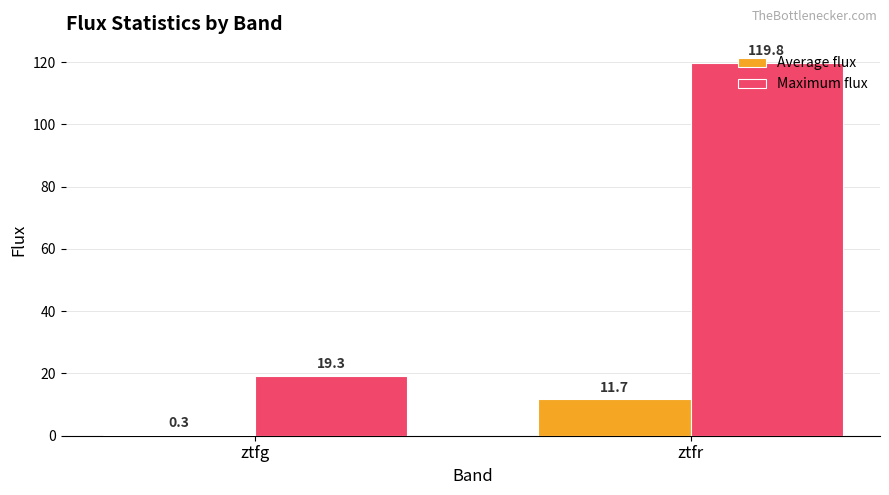

Reading right to left, what are all the values shown in this chart?

Average flux: 11.7	0.3
Maximum flux: 119.8	19.3